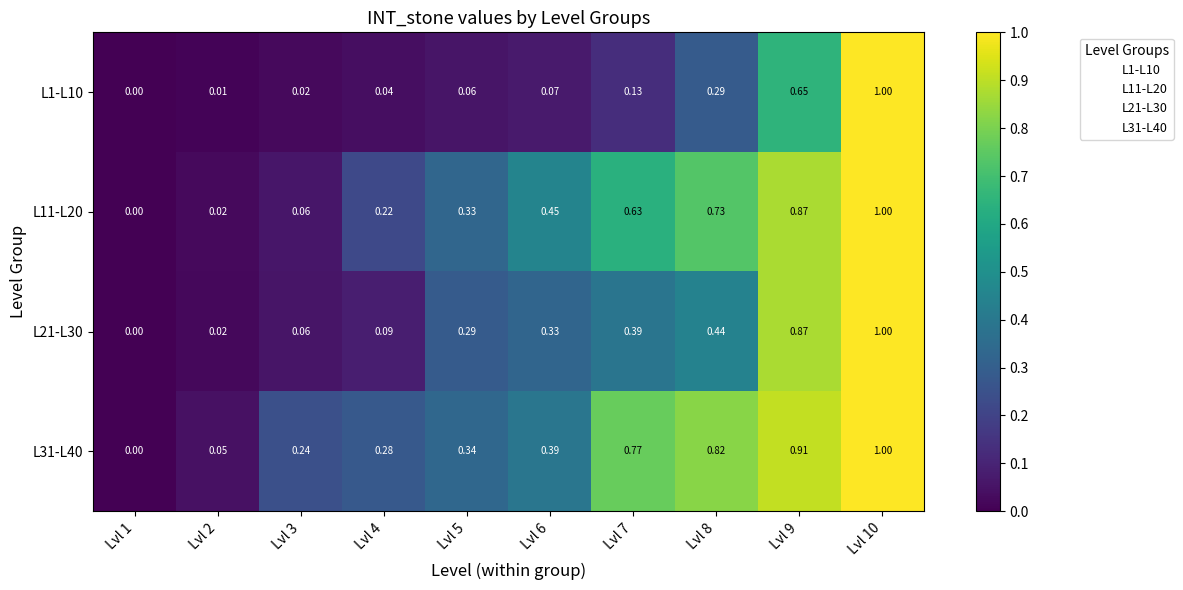

List the series in order of their peak value, lowest first.

L1-L10, L11-L20, L21-L30, L31-L40